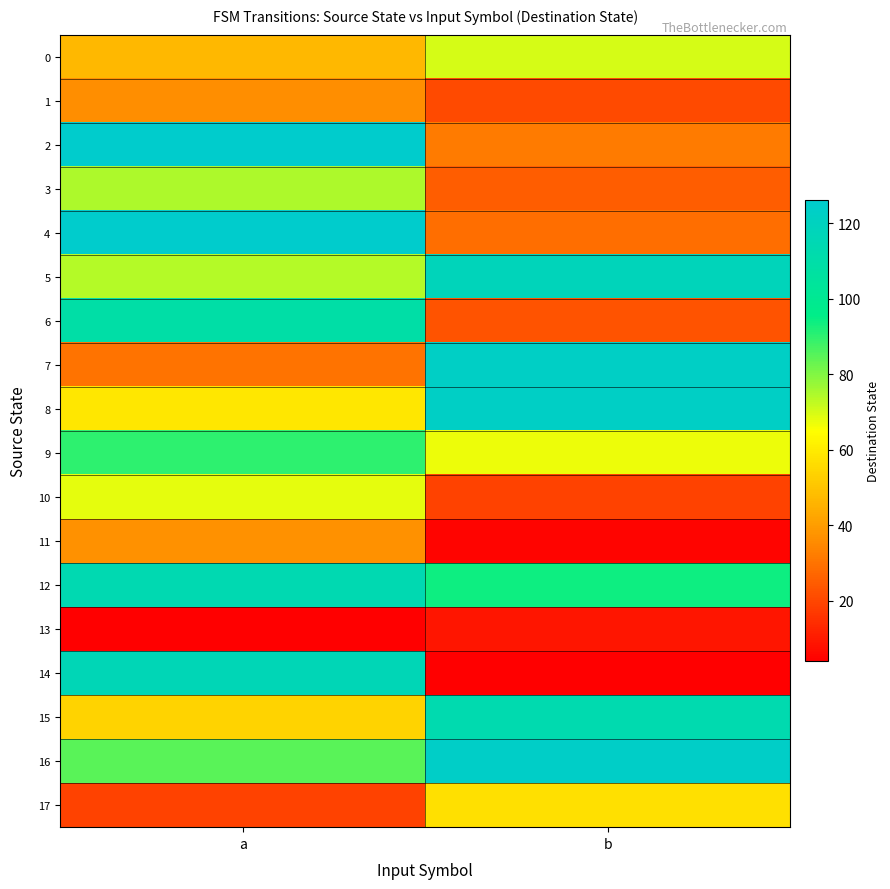

How many distinct data groups are displayed?

18